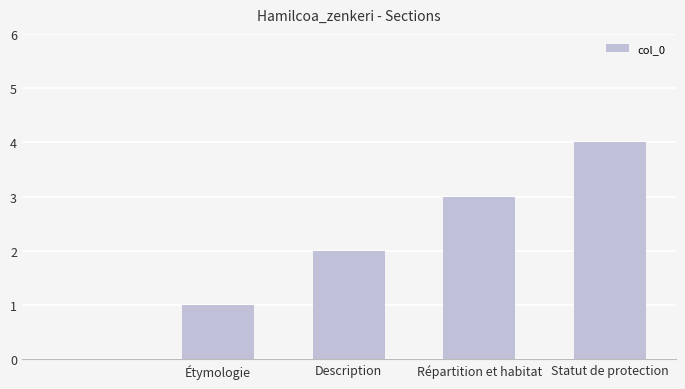

What is the sum of all values?

10